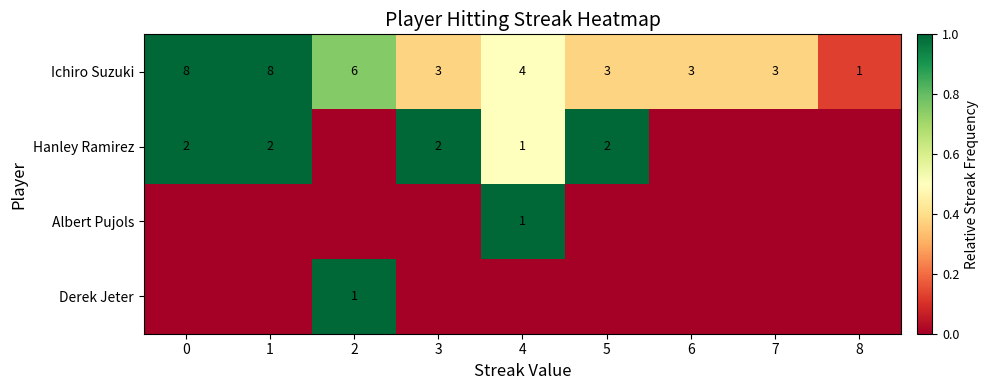

Is it true that Ichiro Suzuki equals 6 at 2?

True